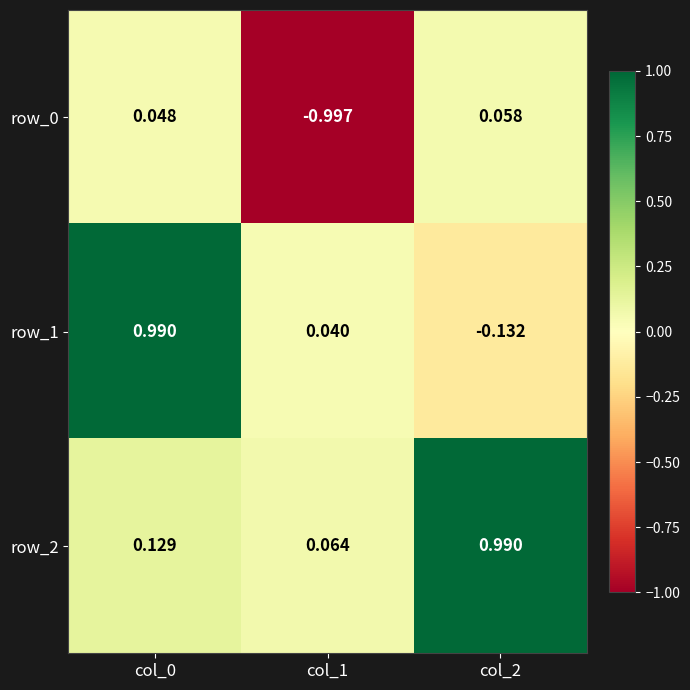

Is the value of row_2 at col_1 greater than the value of row_1 at col_1?

Yes